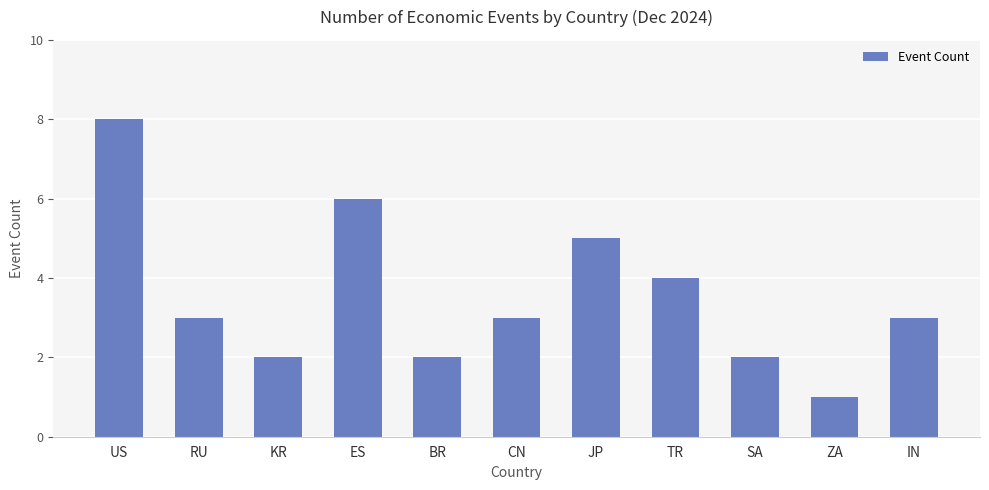

What is the minimum value shown in the chart?

1